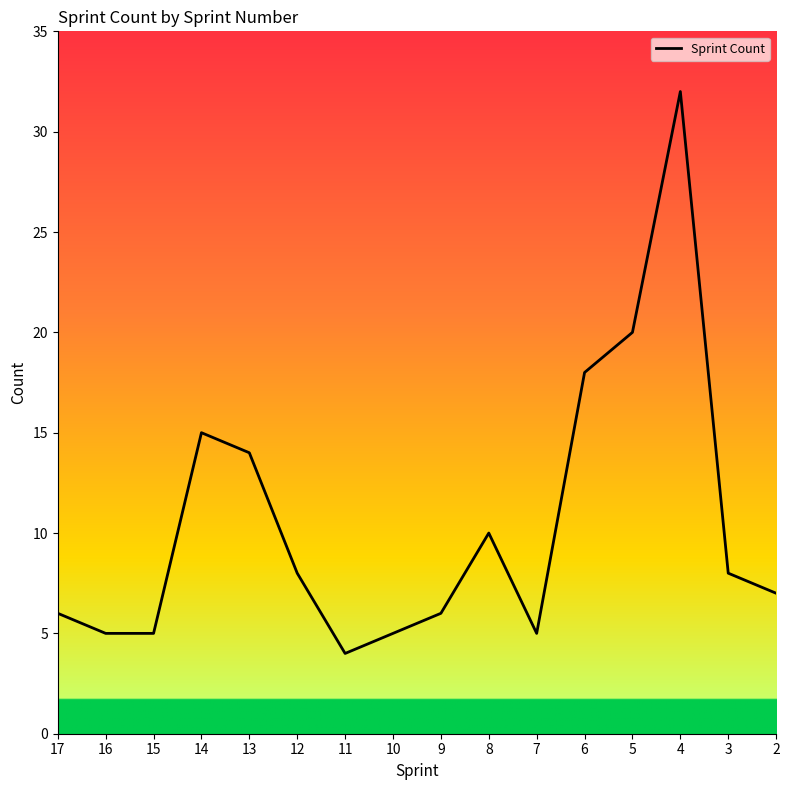

The chart shows a value of 6 at 9. True or false?

True